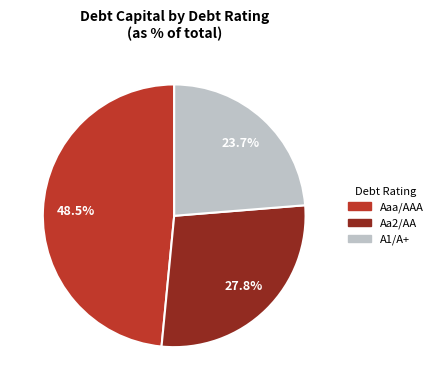

Is Aaa/AAA the majority of the pie?

No